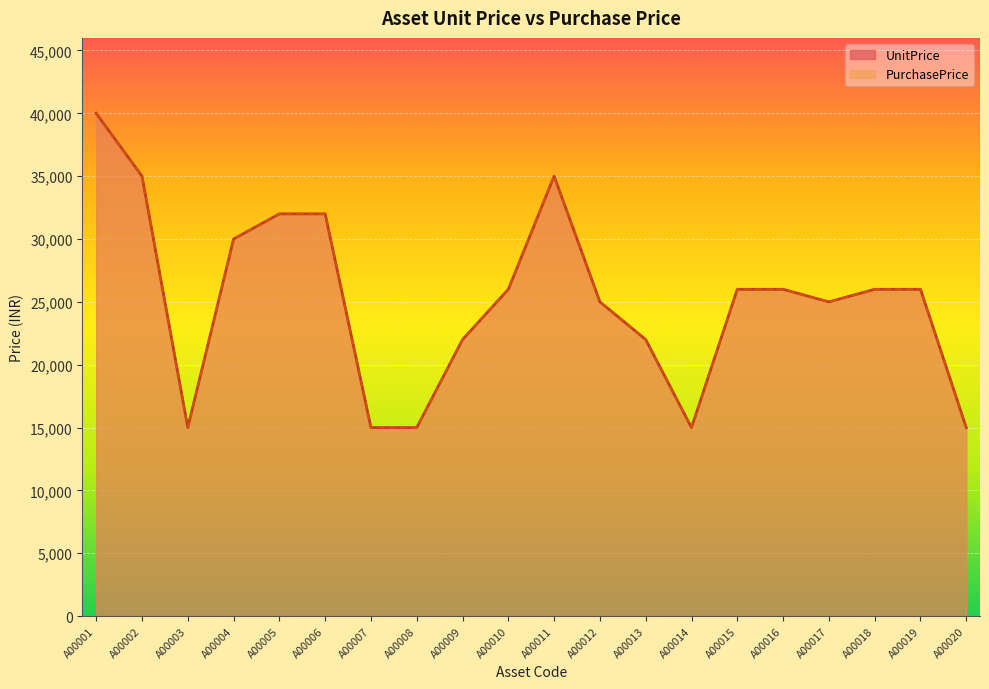

What is the sum of all UnitPrice values?

503000